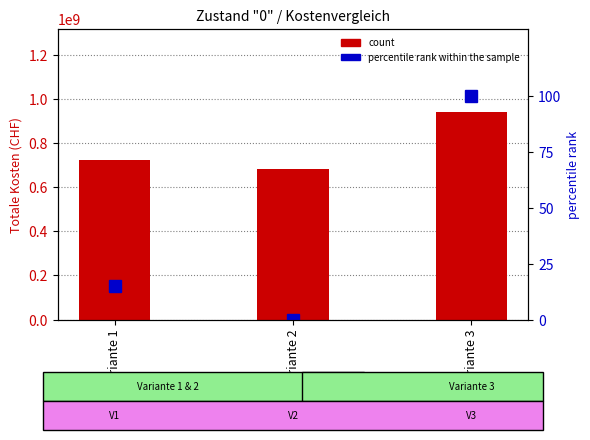

Rank the categories by percentile rank within the sample value from lowest to highest.

Variante 2, Variante 1, Variante 3